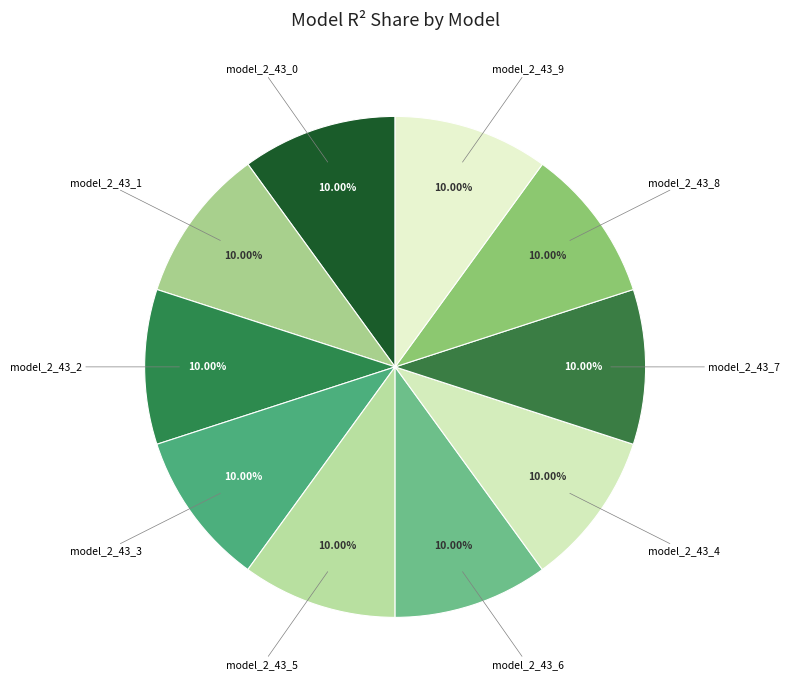

To the nearest percent, what is the average slice percentage?

10%